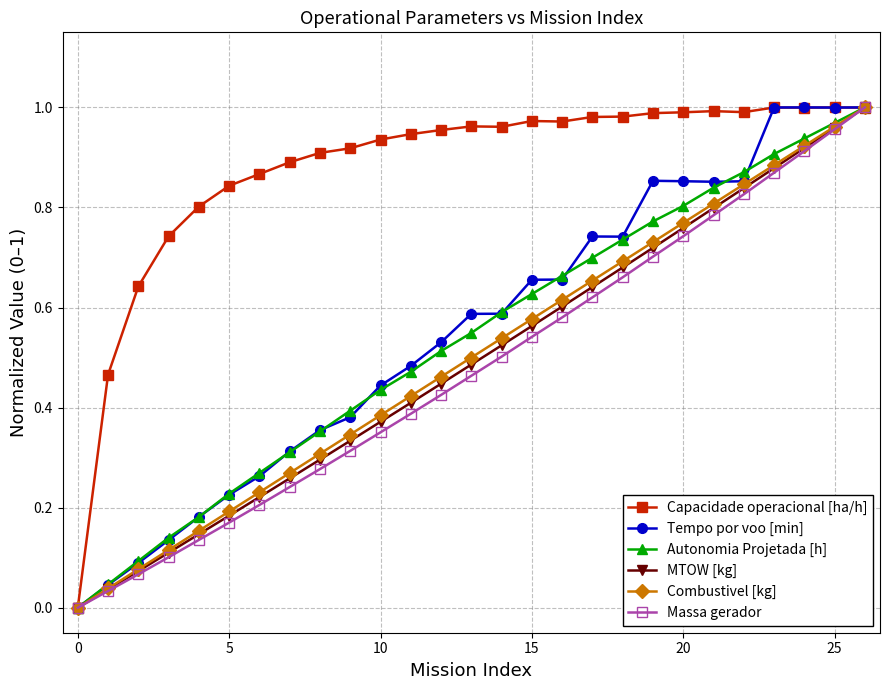

Which series has the largest total across all categories?

Capacidade operacional [ha/h]